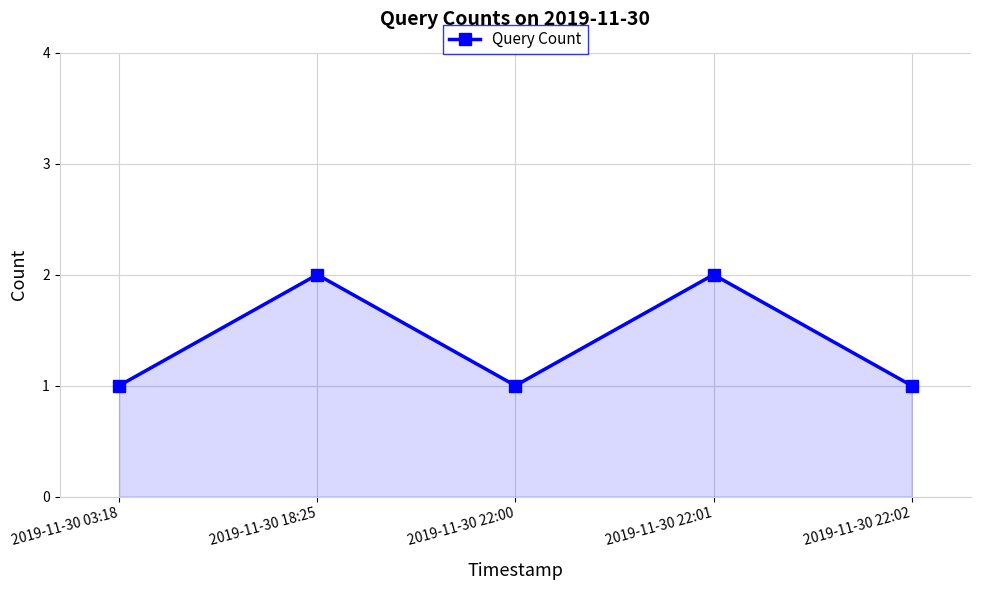

What is the sum of all values?

7